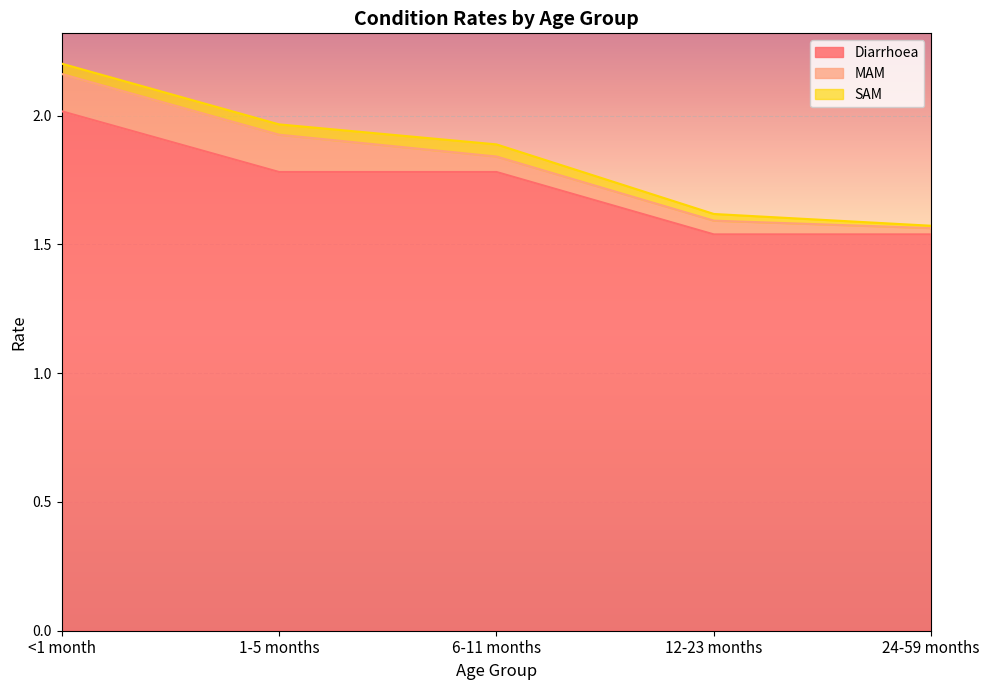

Which label corresponds to the largest value in the chart?

<1 month